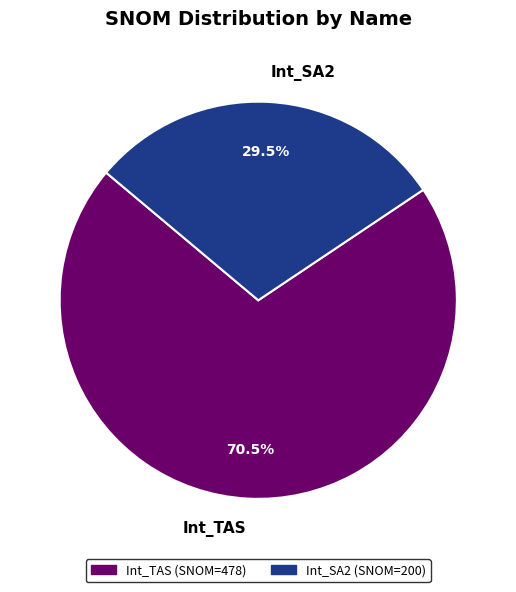

Which category has the smallest portion of the pie?

Int_SA2